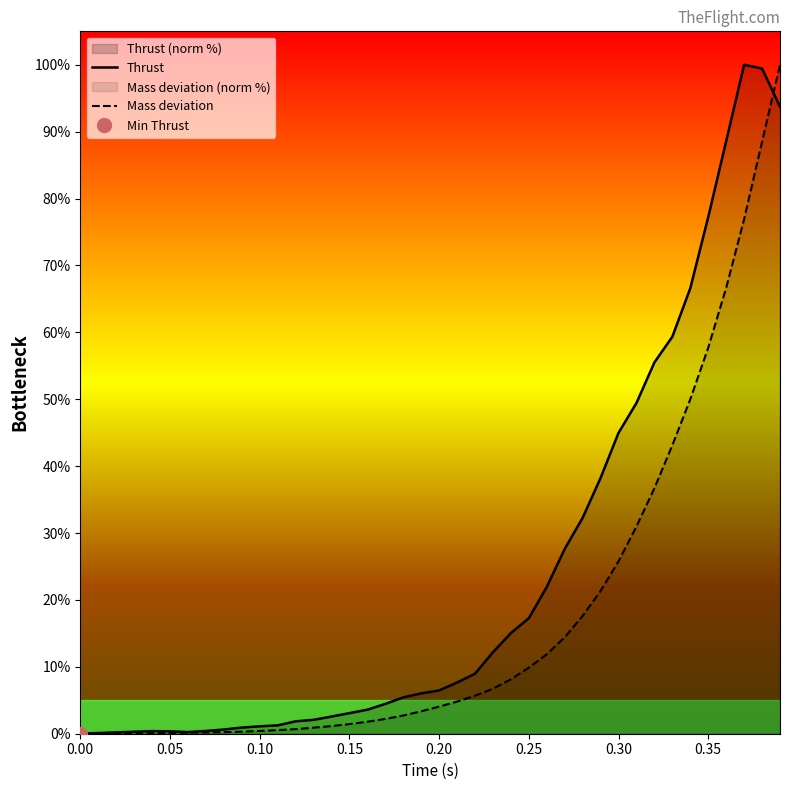

How many values in the Thrust series exceed 6?

21